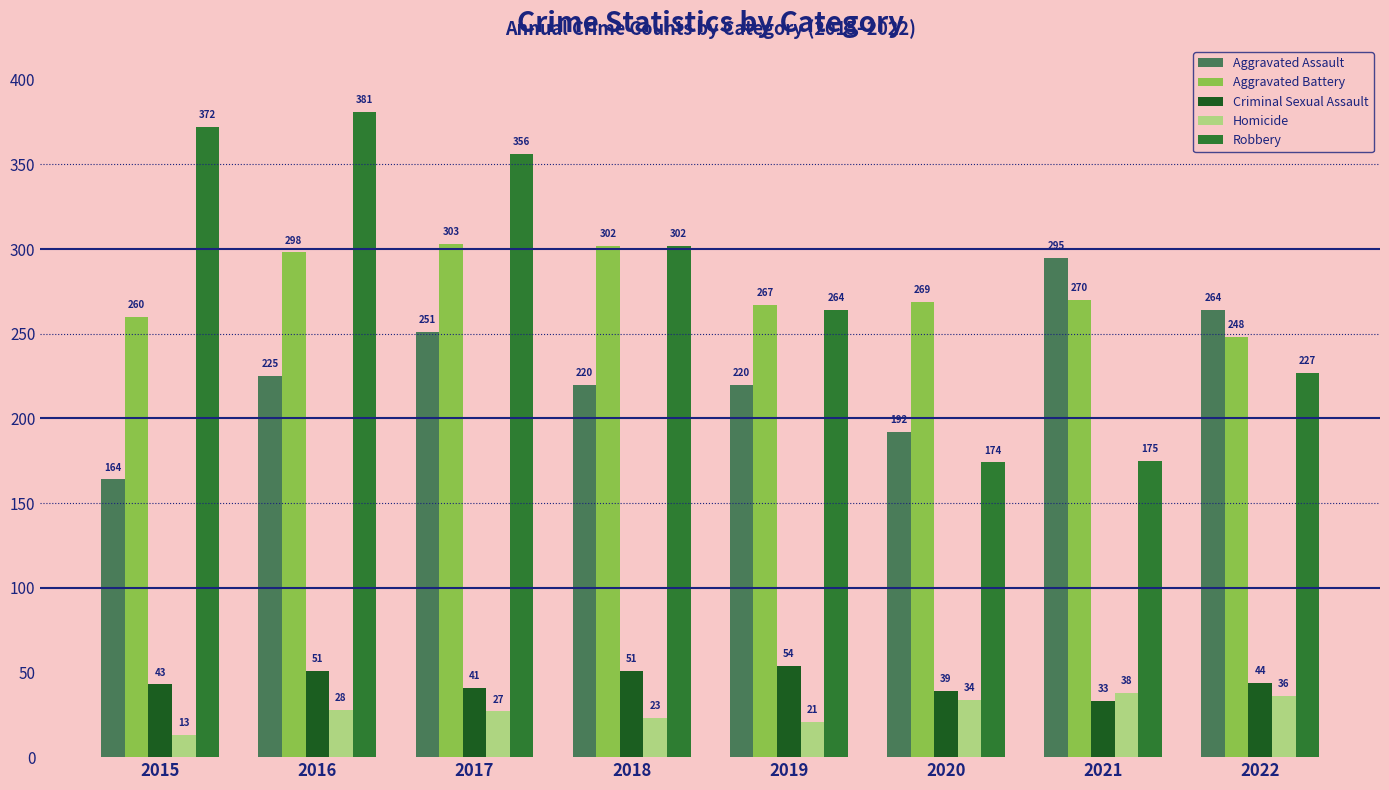

The Aggravated Battery series shows 464 at 2020. True or false?

False